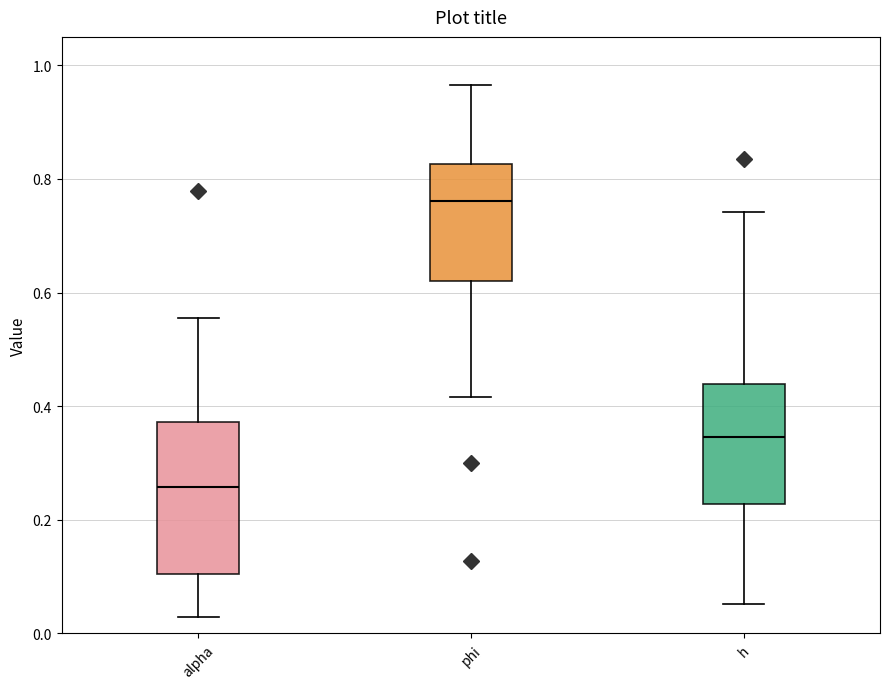

Reading left to right, read every box against the y-axis: the position of its median line, the range the box covers, and the ends of its whiskers. The values are not printed on the chart, so give them approximately, as read against the axis.

alpha: median 0.26, box 0.10 to 0.38, whiskers 0.02 to 0.56
phi: median 0.76, box 0.62 to 0.82, whiskers 0.42 to 0.96
h: median 0.34, box 0.22 to 0.44, whiskers 0.06 to 0.74